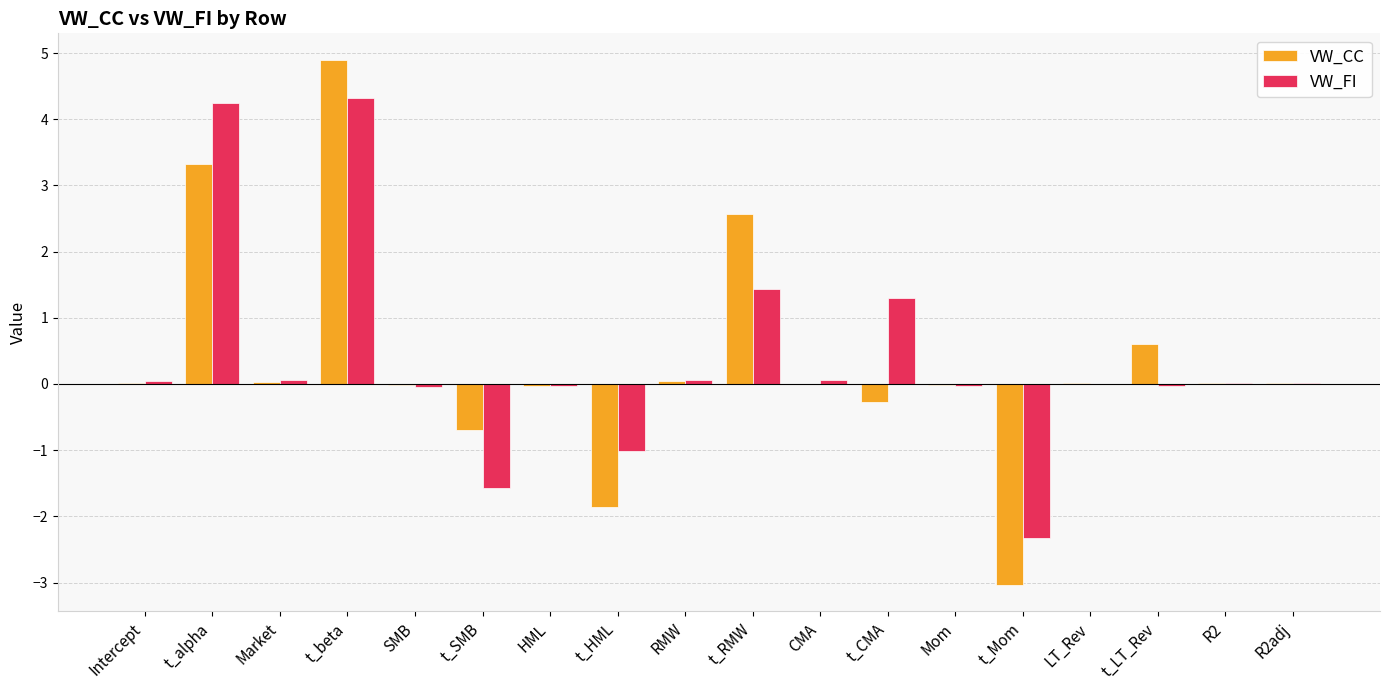

How many data points does each series have?

18